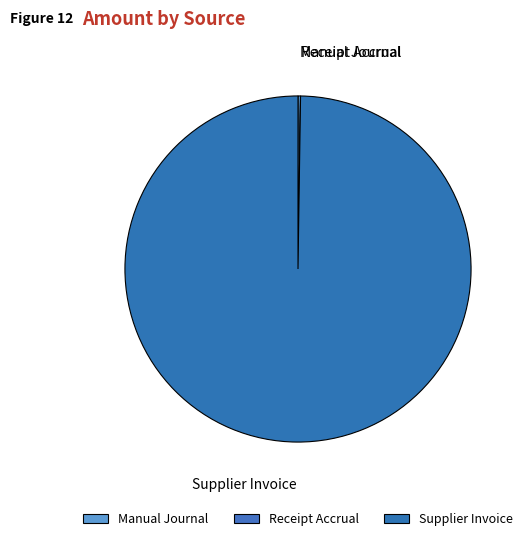

Which slice is the largest?

Supplier Invoice